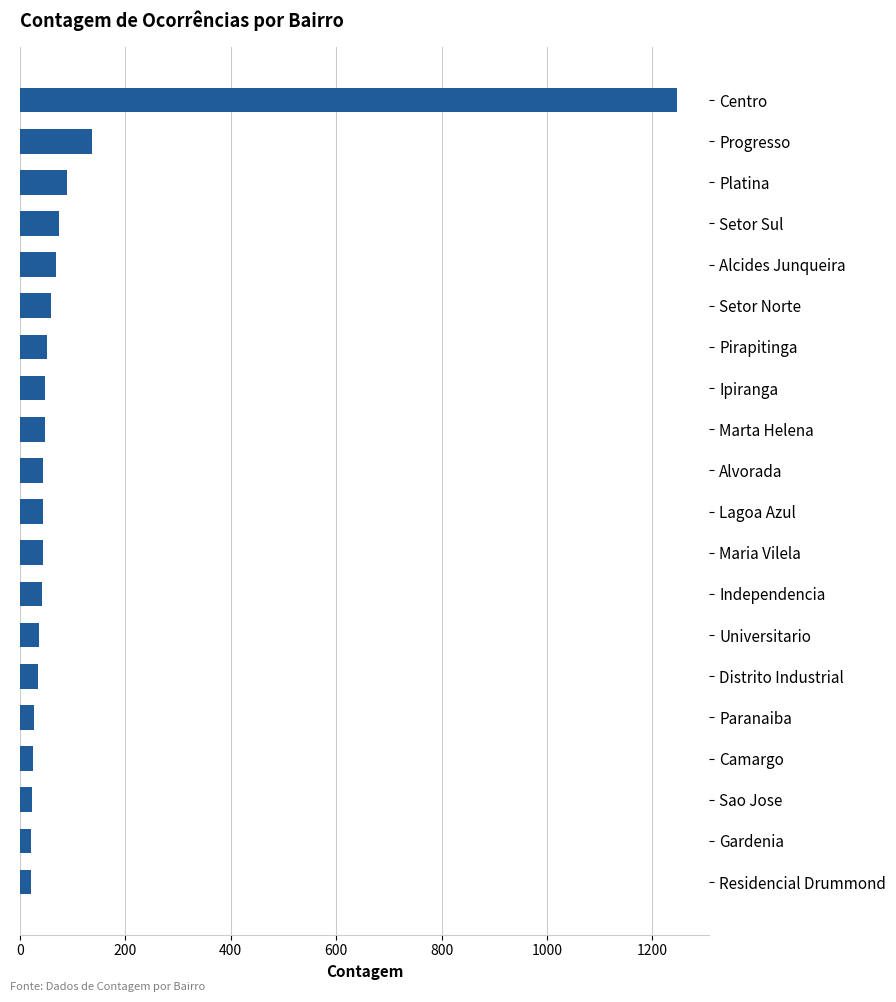

The chart shows a value of 75 at Setor Sul. True or false?

True